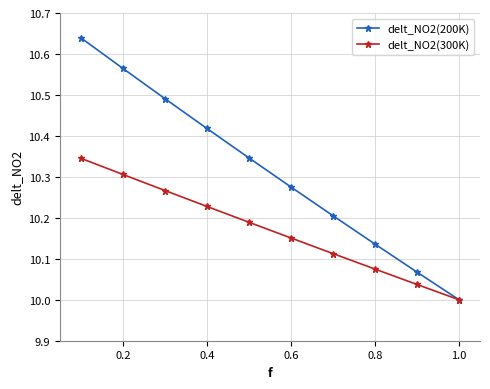

Which series has the largest total across all categories?

delt_NO2(200K)